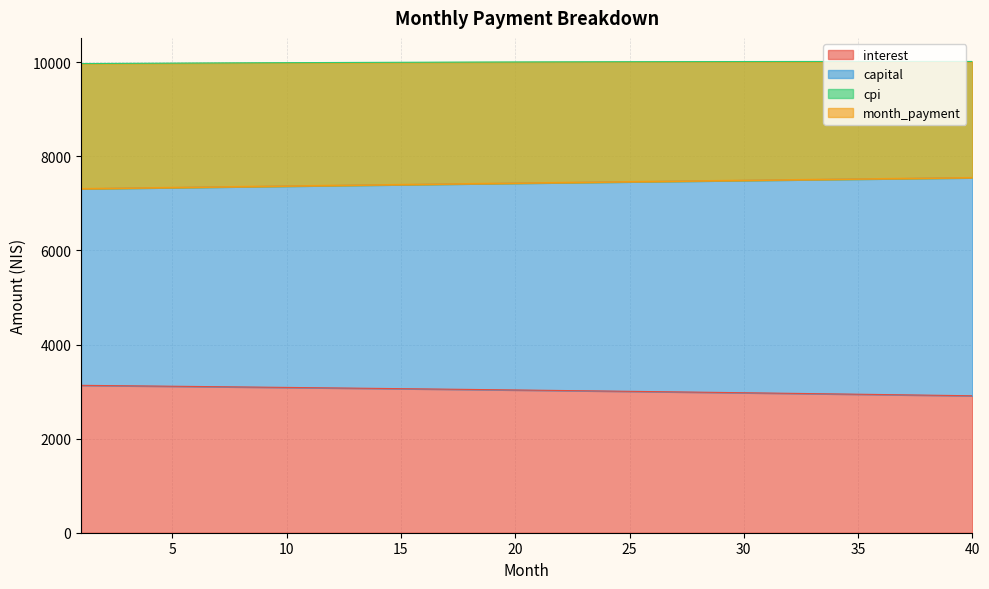

At which label does month_payment first exceed 7435?

21